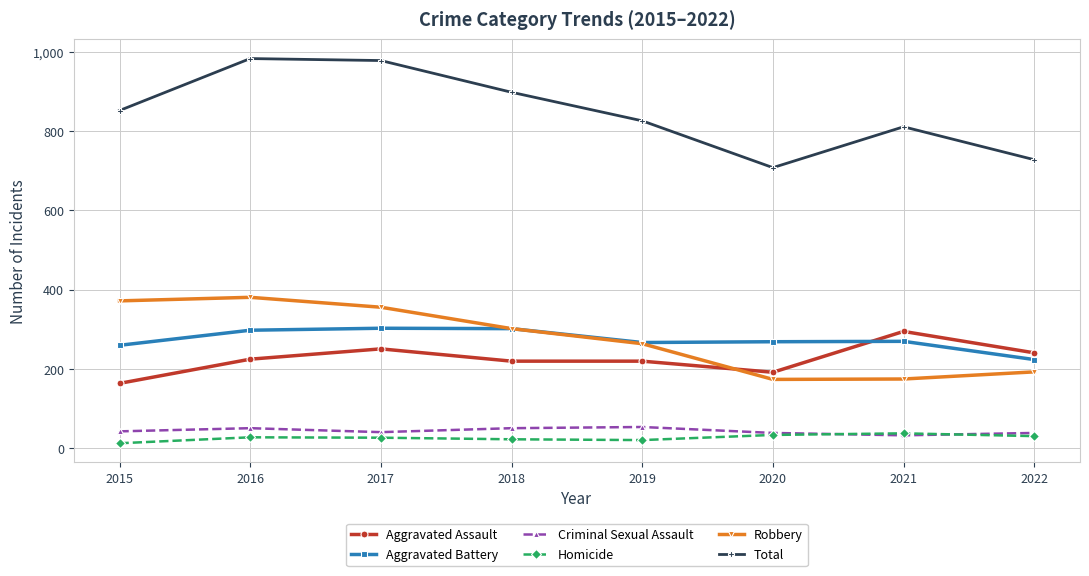

What is the maximum value for Criminal Sexual Assault?

54